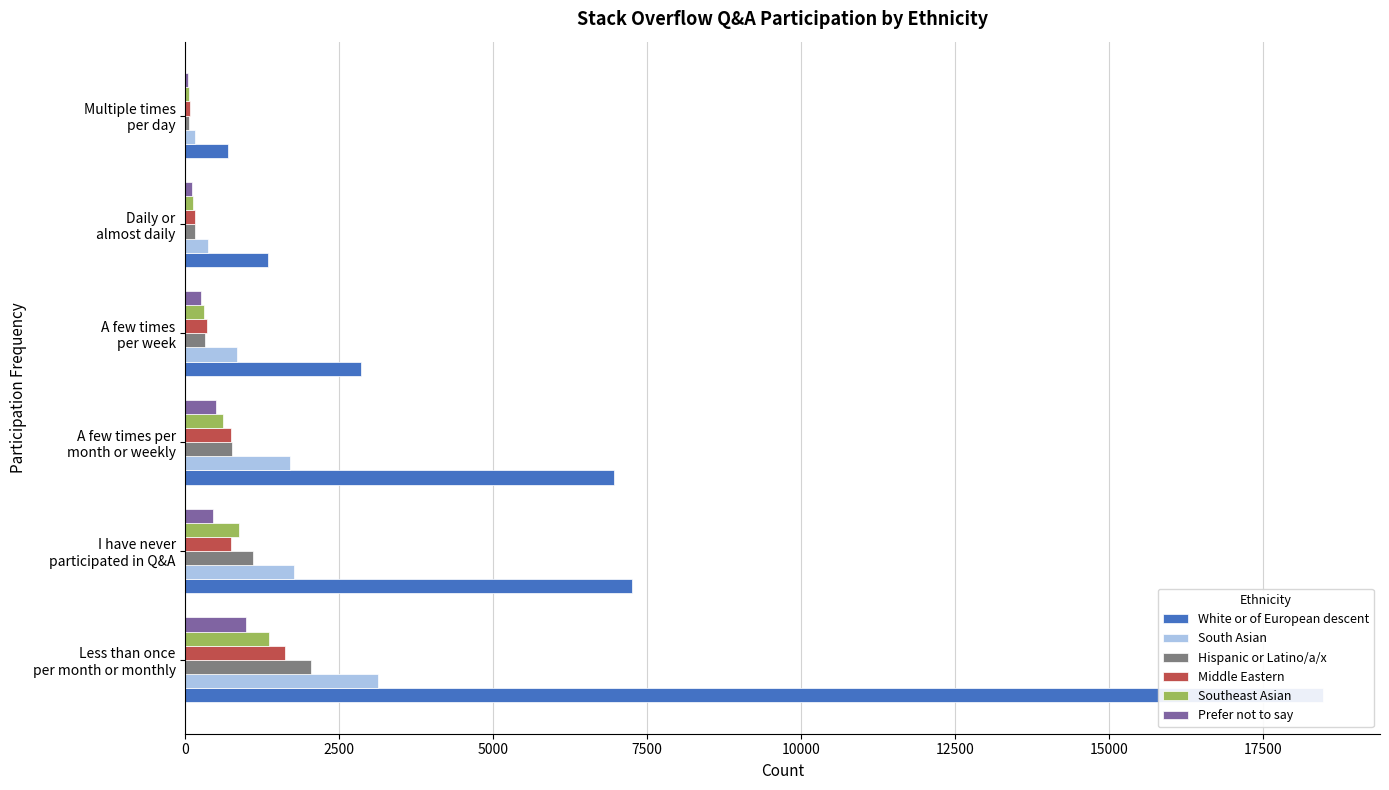

What is the difference between the maximum and minimum values in the South Asian series?

2978